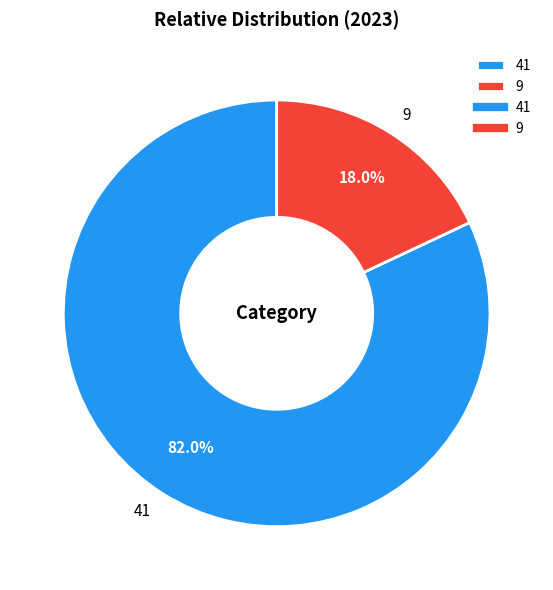

Which category accounts for the majority?

41